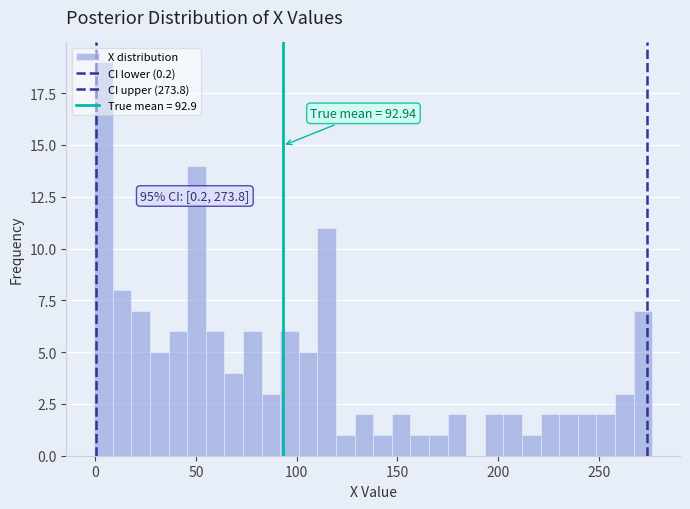

Around what value on the x-axis is the tallest bar? Give the approximate position of its centre, as read against the axis.

5